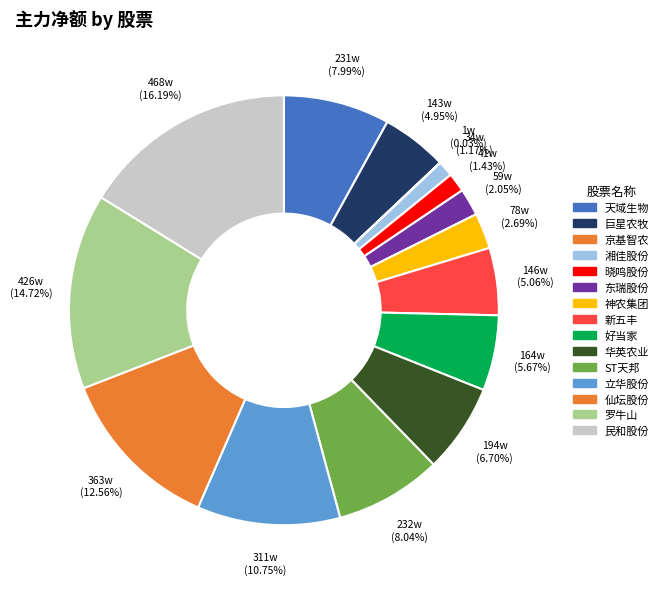

To the nearest percent, what is the combined percentage of 湘佳股份 and 晓鸣股份?

3%